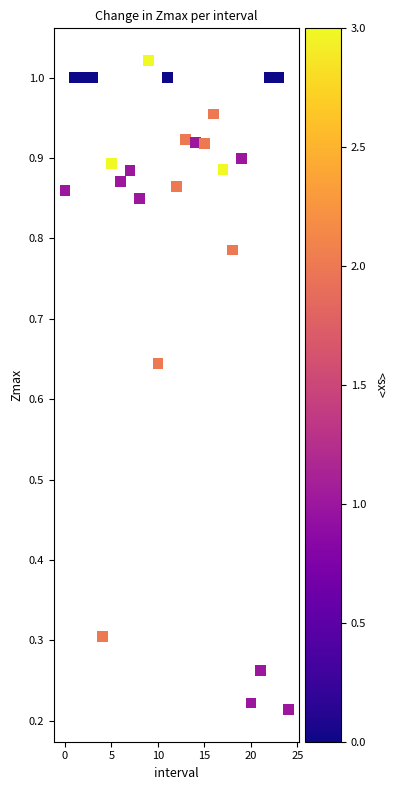

How many points are shown in the scatter plot?

25